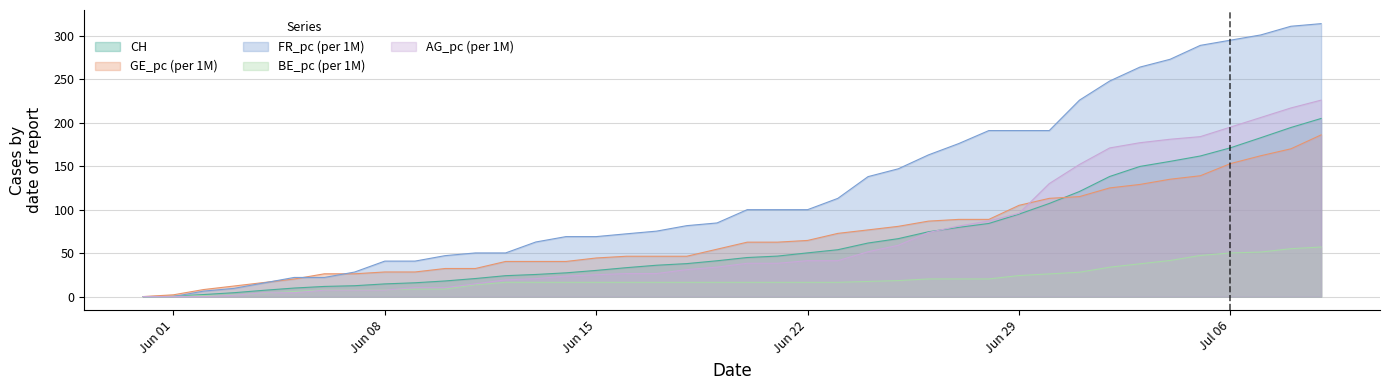

True or false: GE_pc has more than 0 points higher than both neighbors.

False